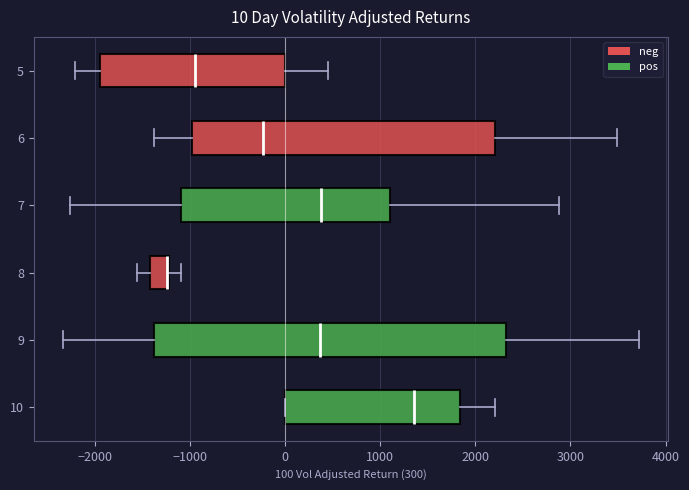

Which box is the widest, from its left edge to its right edge?

9